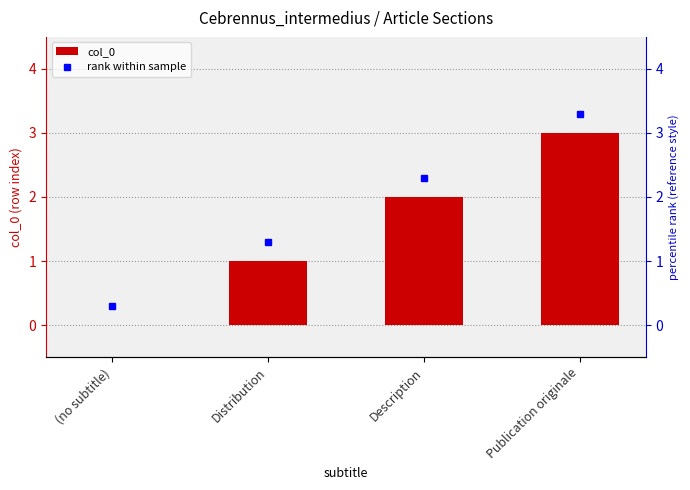

The col_0 series shows 3 at Description. True or false?

False